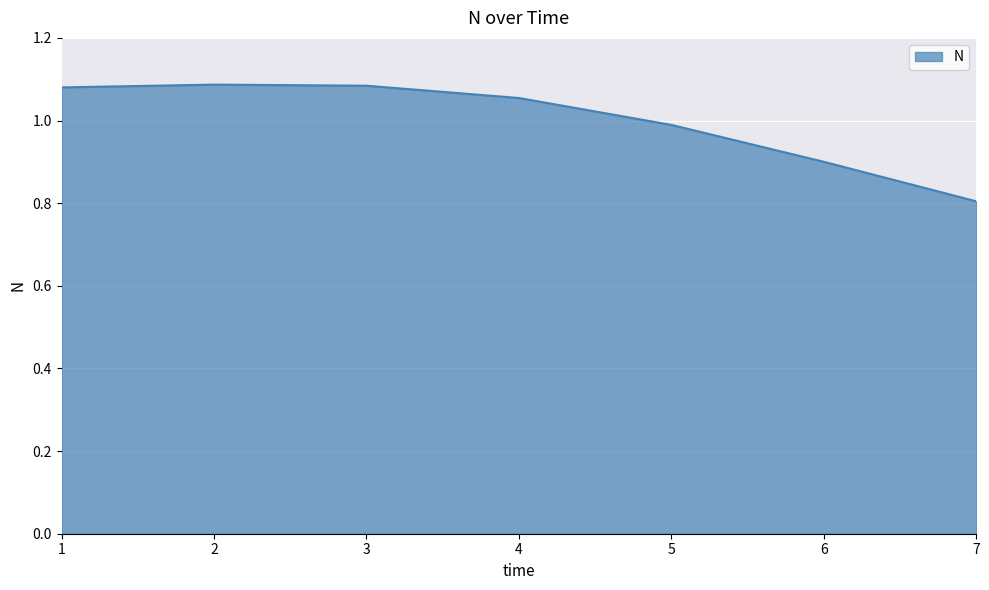

The chart shows a value of 1.4 at 5. True or false?

False